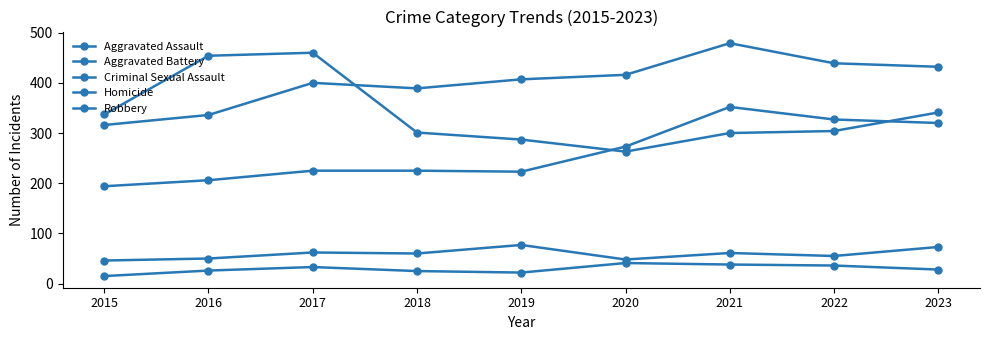

What is the difference between the second highest and minimum values in the Aggravated Assault series?

133